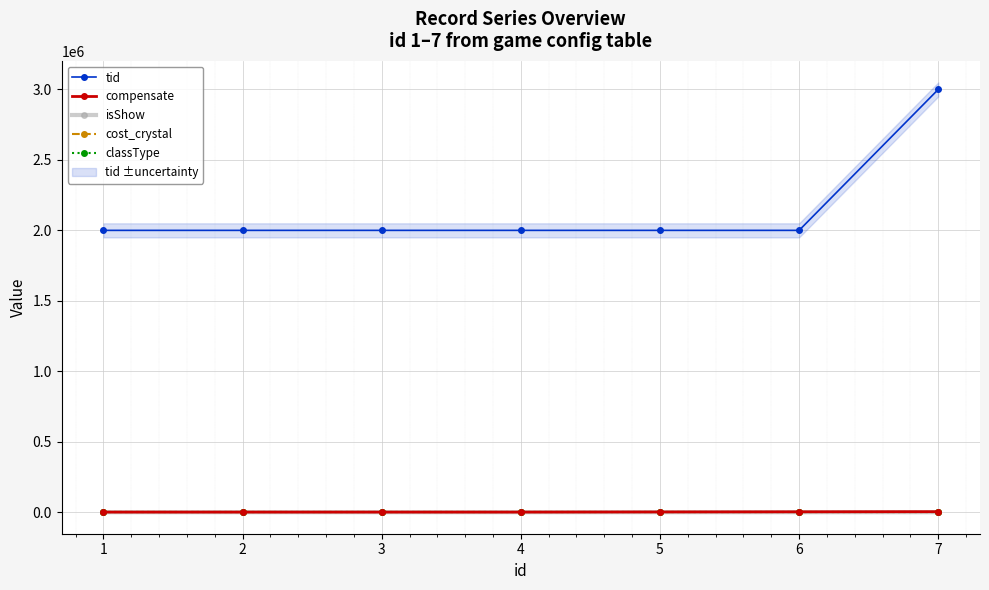

At which label does cost_crystal reach its minimum?

1